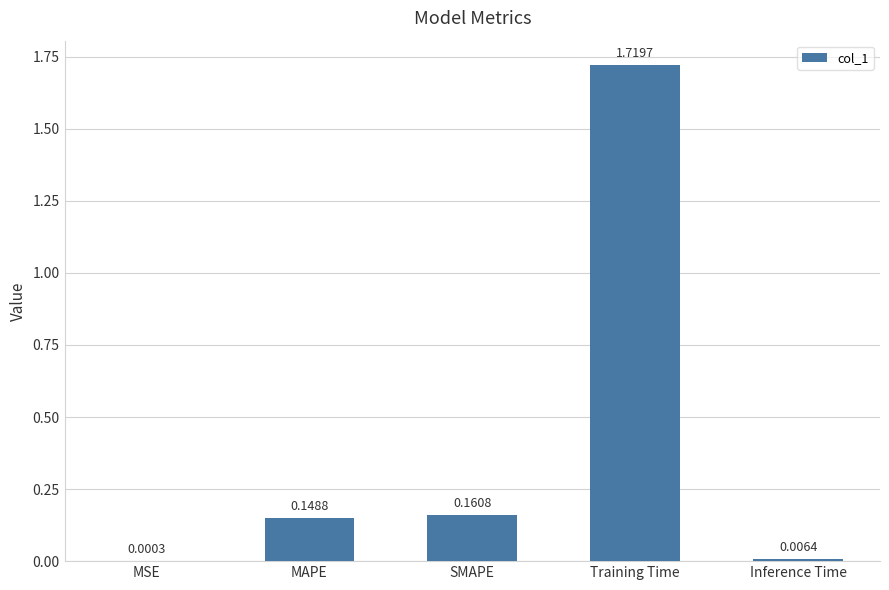

At which label is the value closest to 0?

MSE